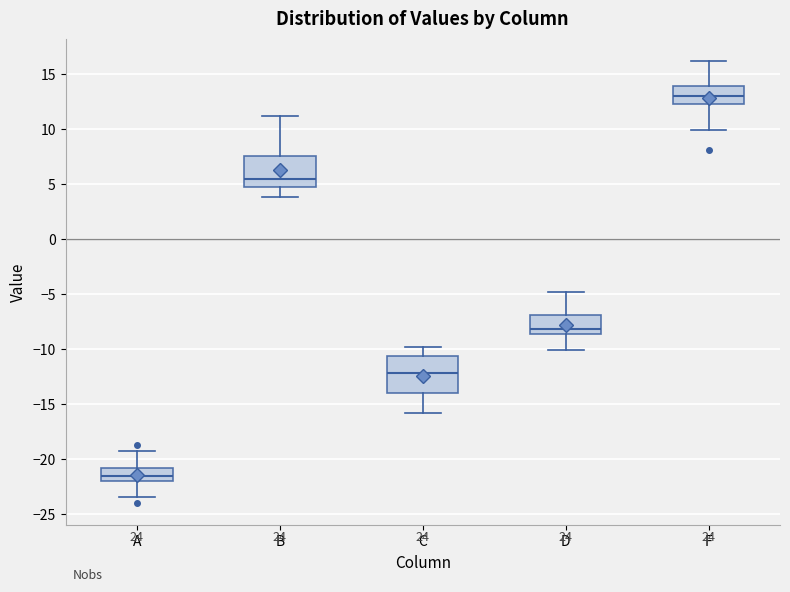

Where does the median line of the box for A sit on the y-axis? The values are not printed on the chart, so give them approximately, as read against the axis.

-21.5